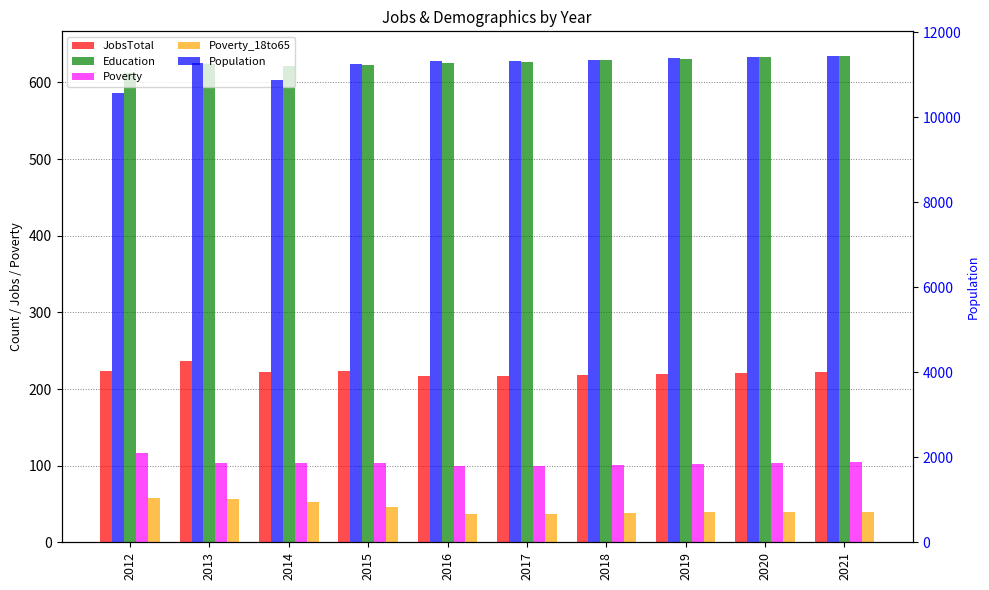

Rank the categories by Population value from lowest to highest.

2012, 2014, 2015, 2013, 2017, 2016, 2018, 2019, 2020, 2021